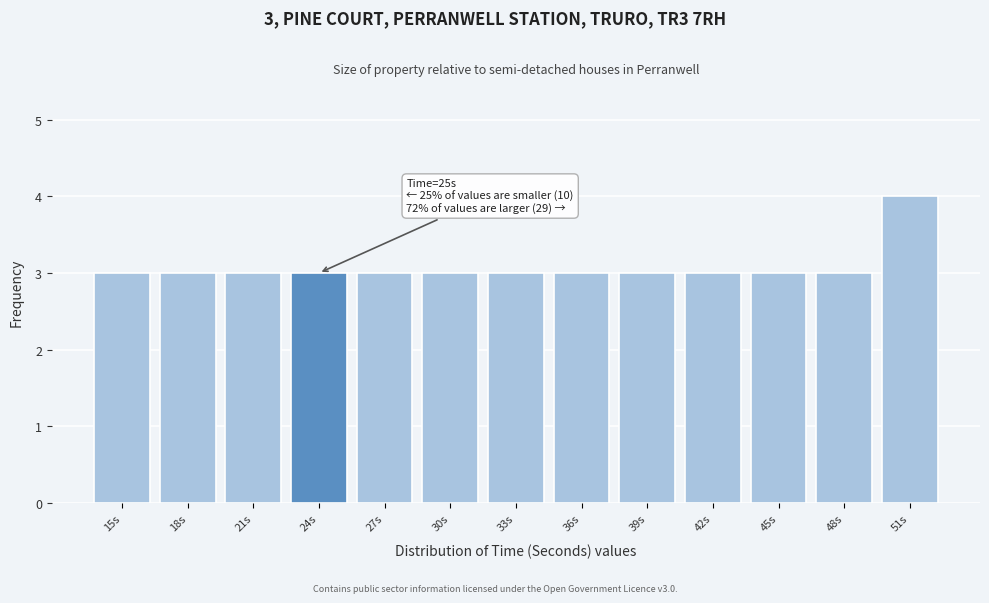

Reading left to right, list all the values displayed in this chart.

15s=3	18s=3	21s=3	24s=3	27s=3	30s=3	33s=3	36s=3	39s=3	42s=3	45s=3	48s=3	51s=4